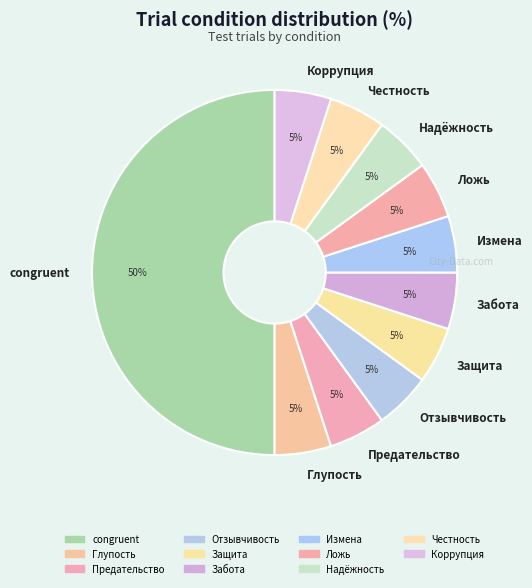

Do Глупость and Измена together represent more than half of the pie?

No